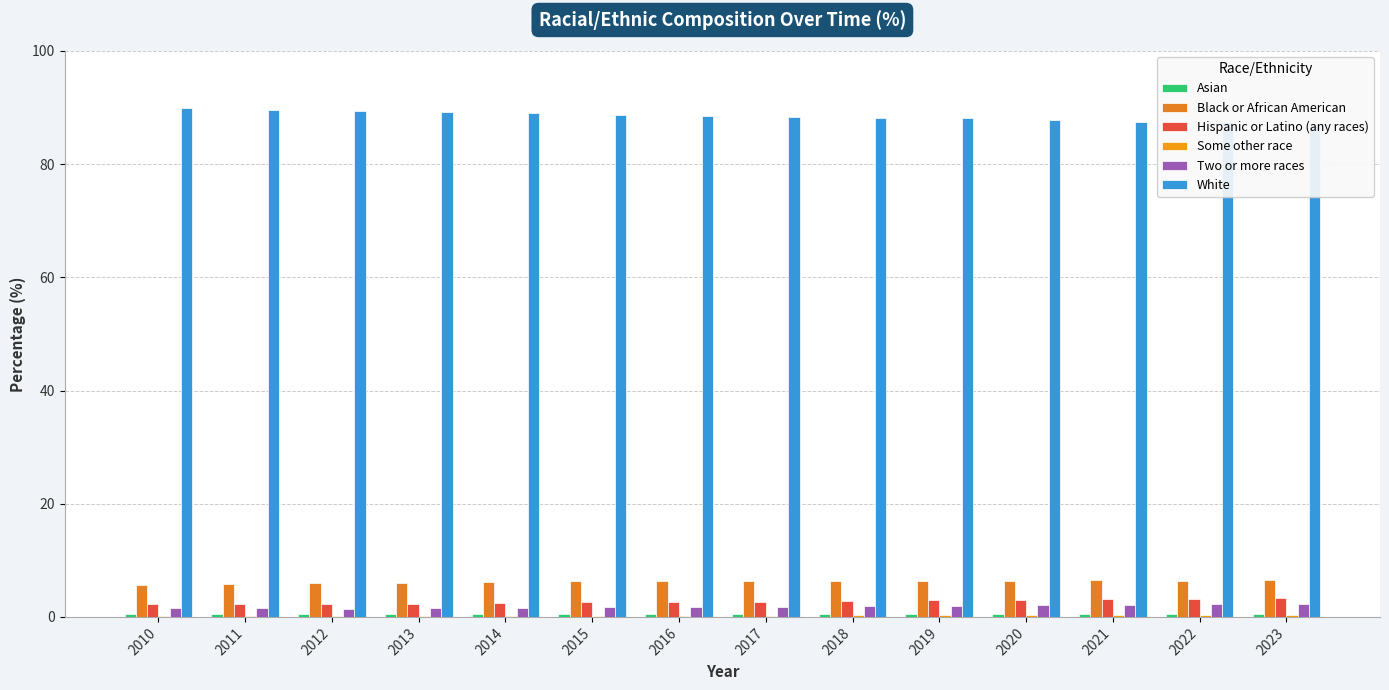

What is the approximate value of White at 2023?

87.0